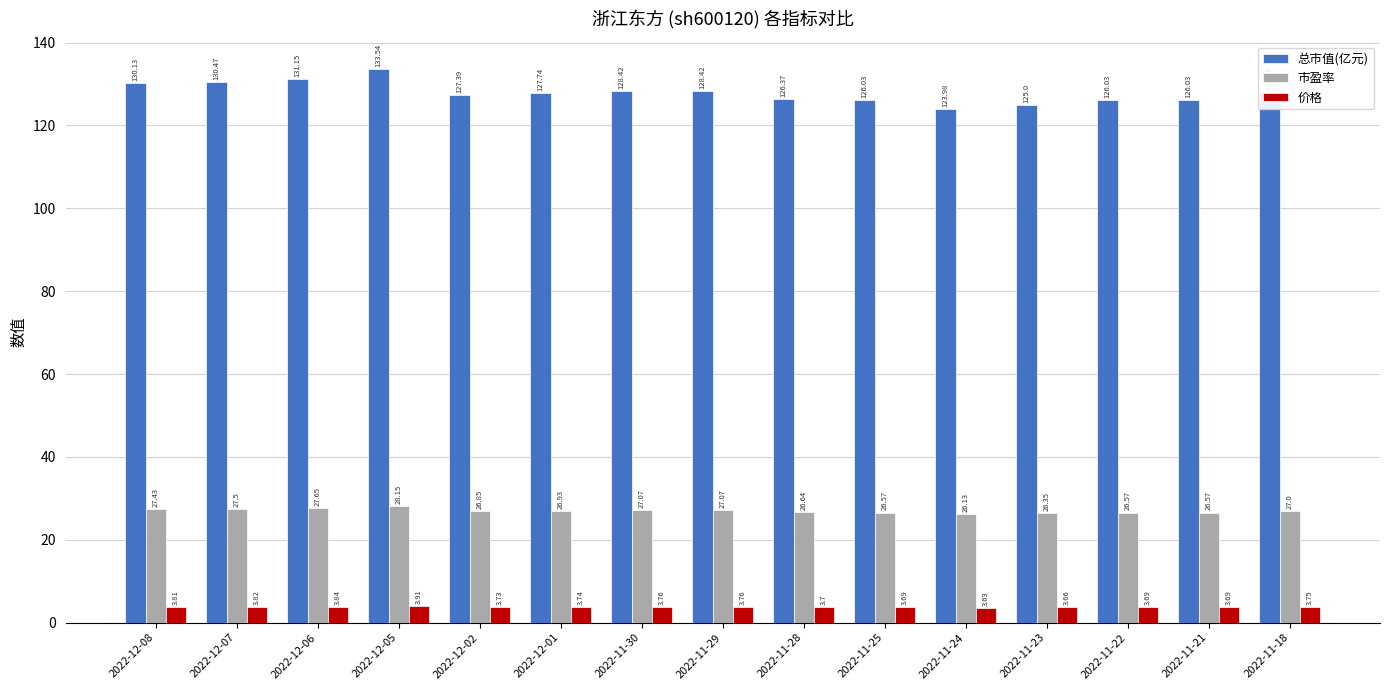

What is the value of the 总市值(亿元) bar at the 13th from the left?

126.0